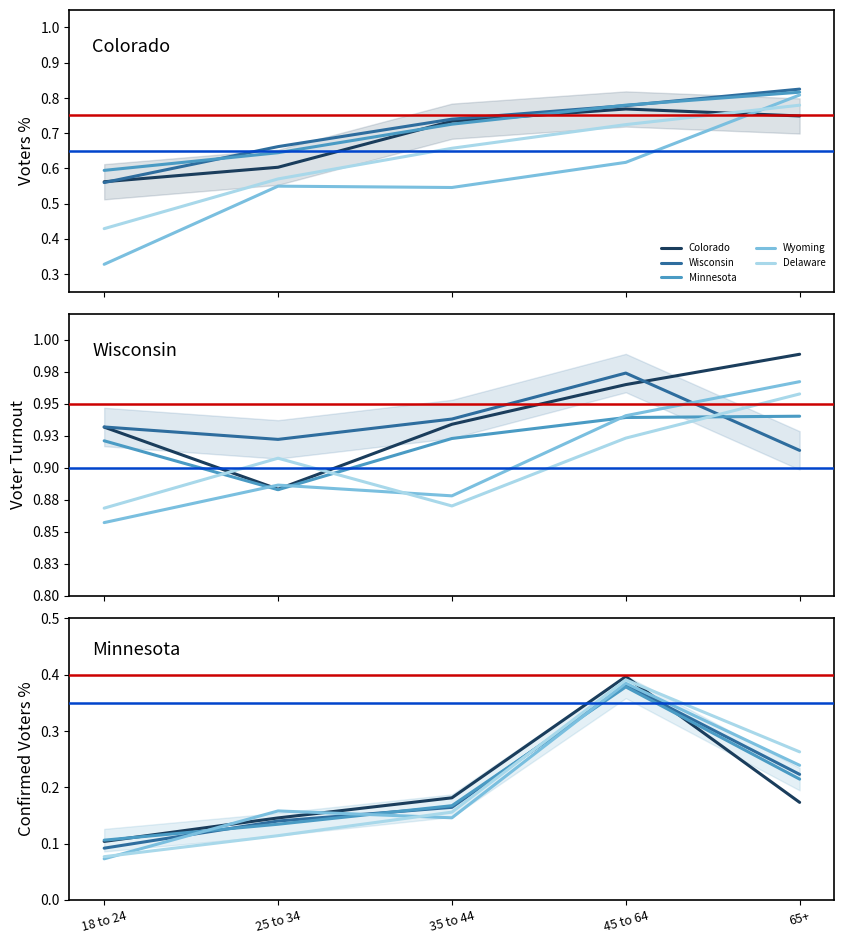

True or false: Colorado has more than 2 points higher than both neighbors.

False